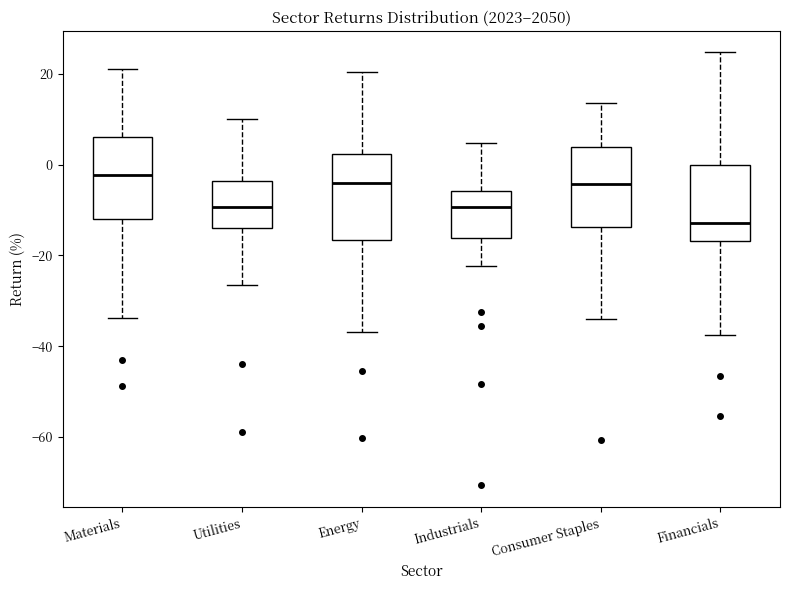

Reading left to right, read every box against the y-axis: the position of its median line, the range the box covers, and the ends of its whiskers. The values are not printed on the chart, so give them approximately, as read against the axis.

Materials: median -2, box -12 to 6, whiskers -34 to 22
Utilities: median -10, box -14 to -4, whiskers -26 to 10
Energy: median -4, box -16 to 2, whiskers -36 to 20
Industrials: median -10, box -16 to -6, whiskers -22 to 4
Consumer Staples: median -4, box -14 to 4, whiskers -34 to 14
Financials: median -12, box -16 to 0, whiskers -38 to 24